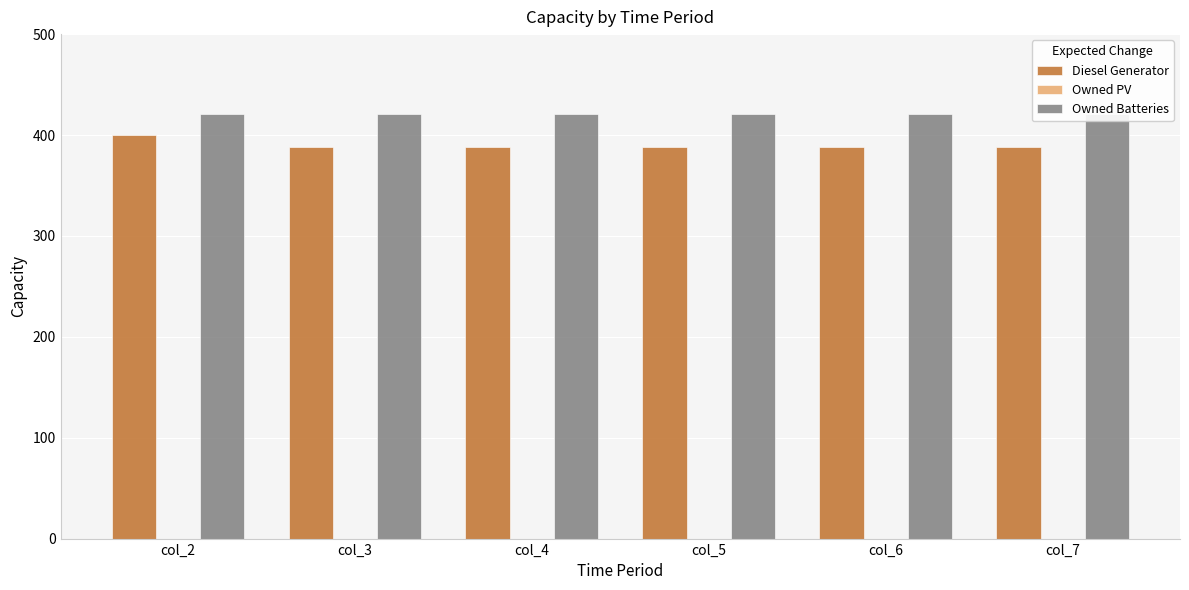

At how many categories does at least one series exceed 59?

6